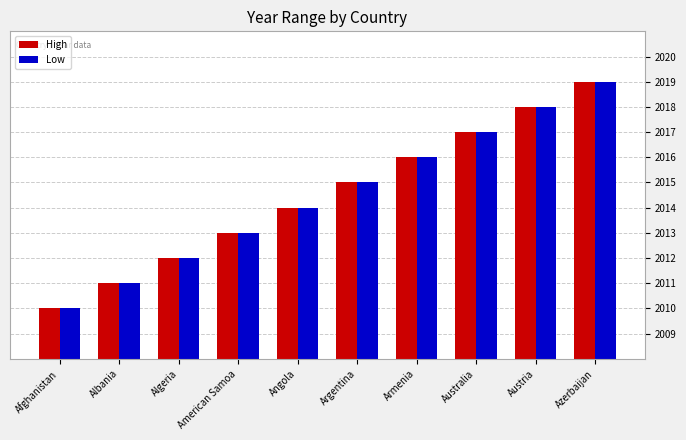

What is the approximate value of High at Armenia?

2016